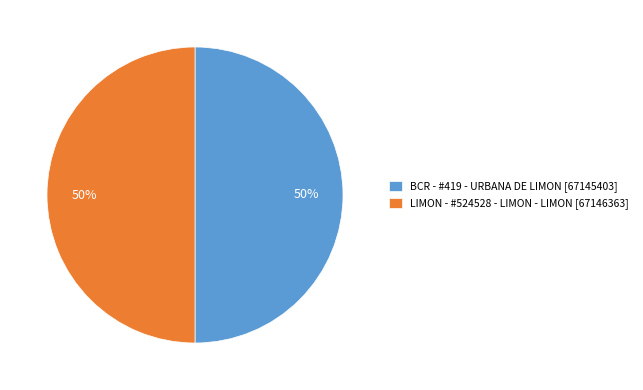

Is it true that BCR - #419 - URBANA DE LIMON [67145403] is 50% of the pie?

True